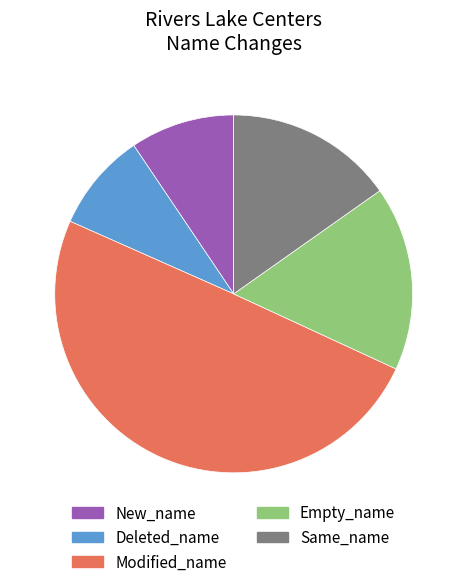

Is it true that Empty_name is 25% of the pie?

False